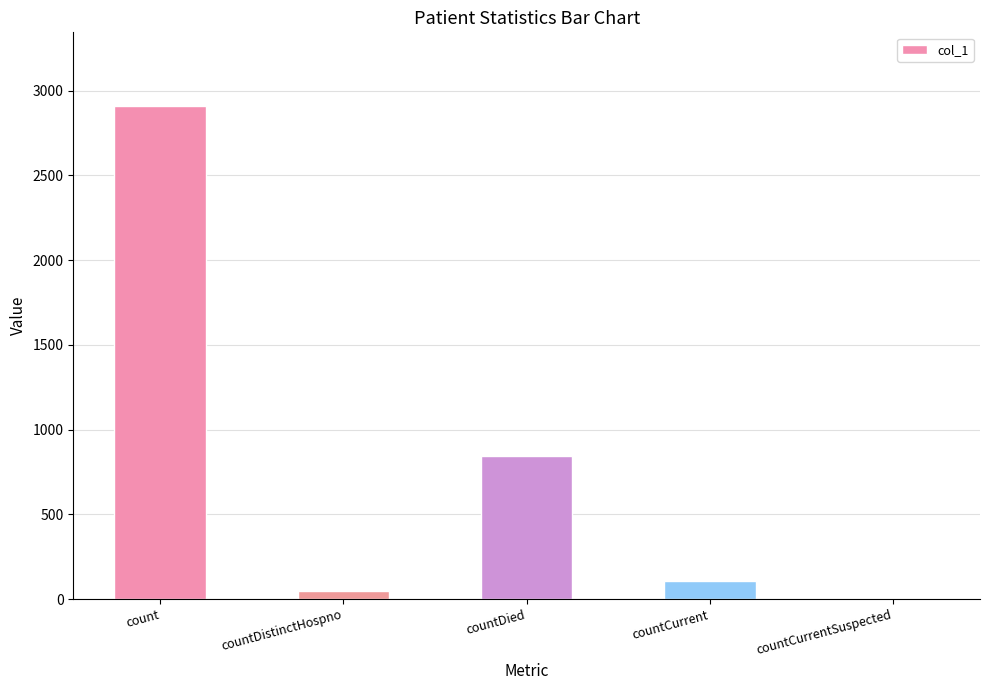

What is the greatest value displayed?

2908